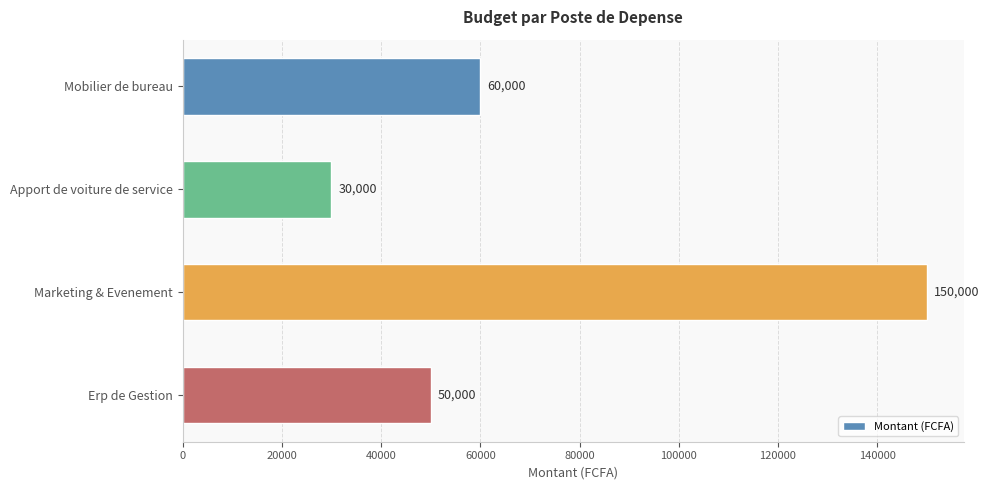

At which category does the chart reach its peak across all series?

Marketing & Evenement